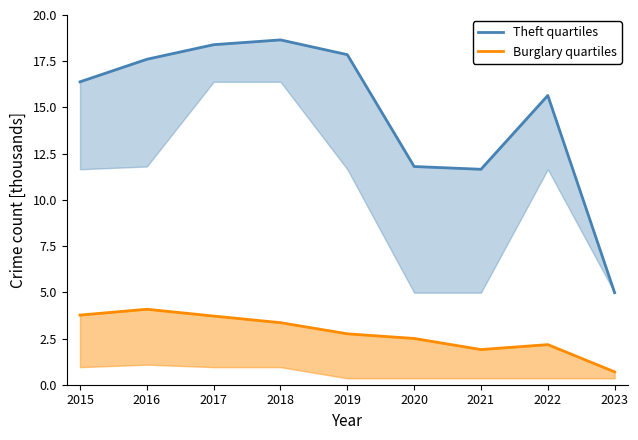

True or false: Burglary quartiles and Theft quartiles intersect in this chart.

False